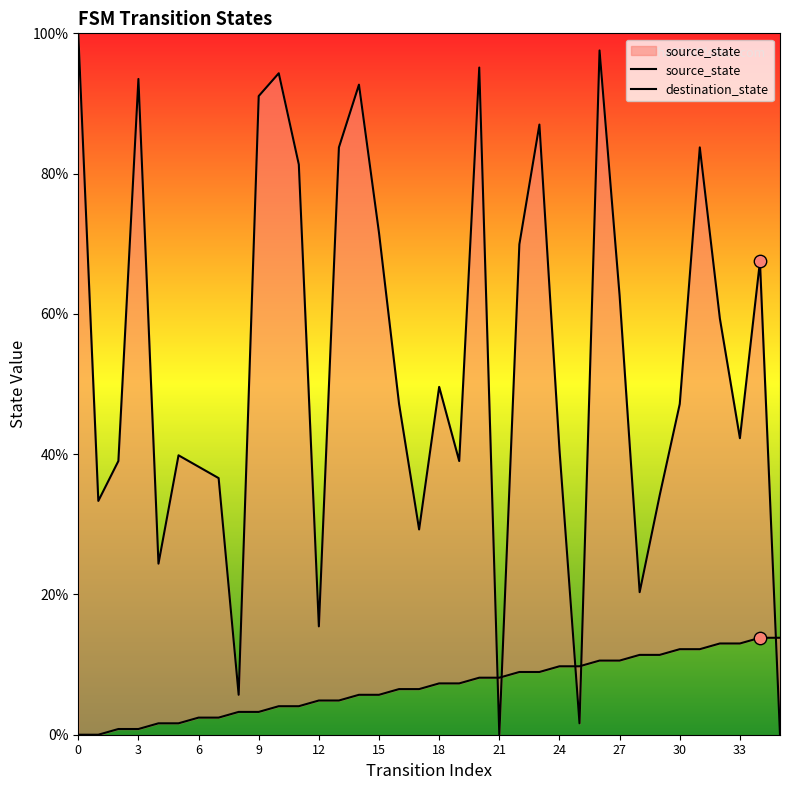

Which series has the largest total across all categories?

destination_state